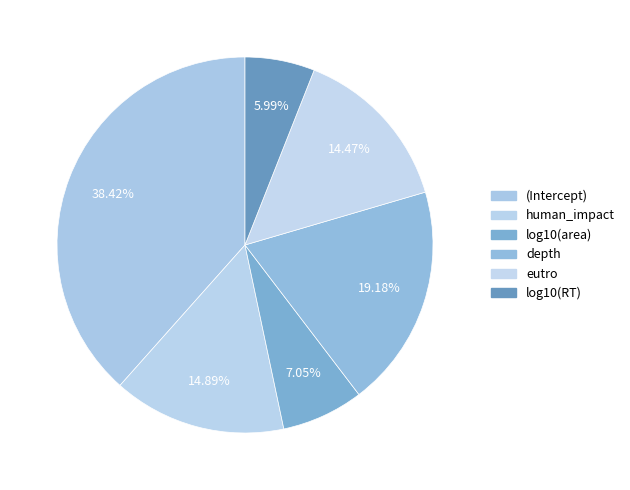

Rank the categories by value from lowest to highest.

log10(RT), log10(area), eutro, human_impact, depth, (Intercept)